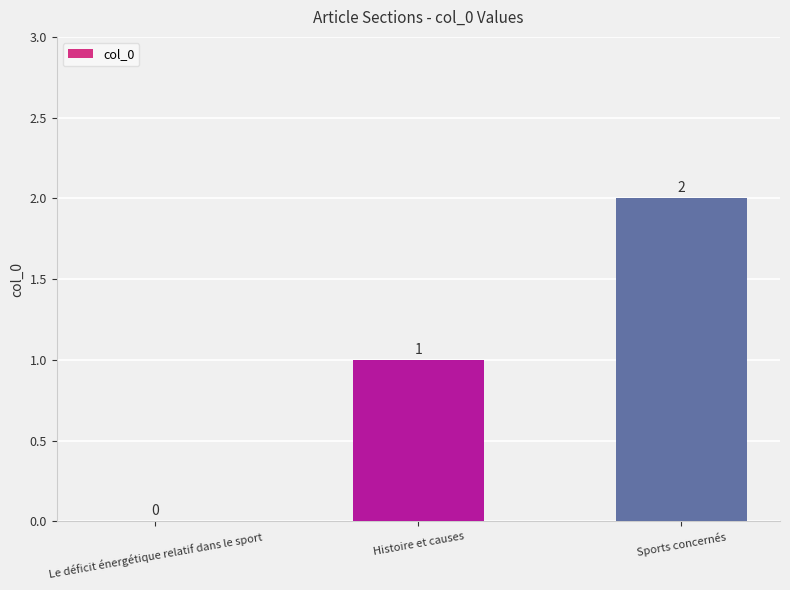

The value at Le déficit énergétique relatif dans le sport is 1. True or false?

False